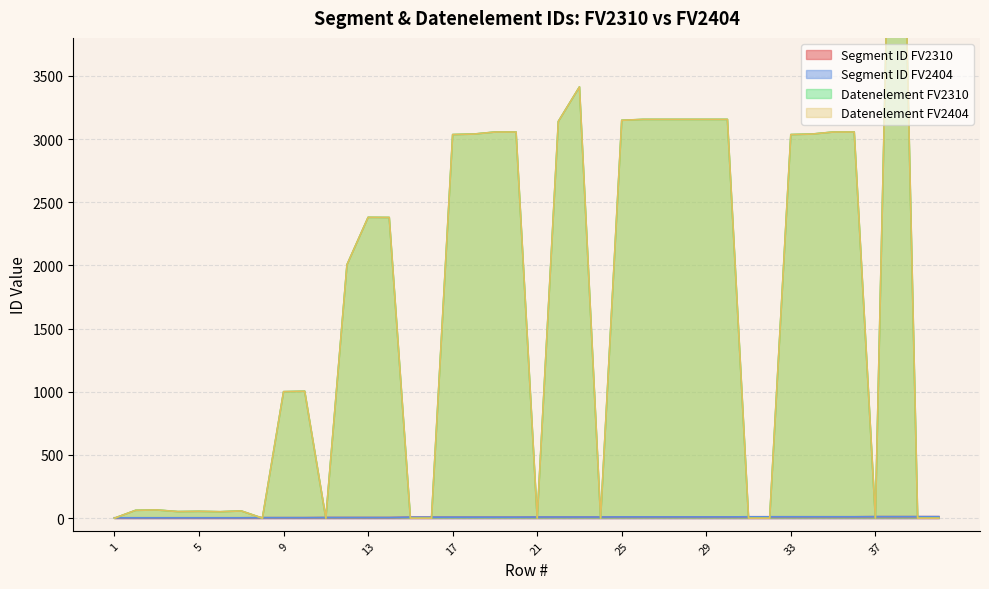

How many intersections are there between Segment ID FV2404 and Datenelement FV2310?

16